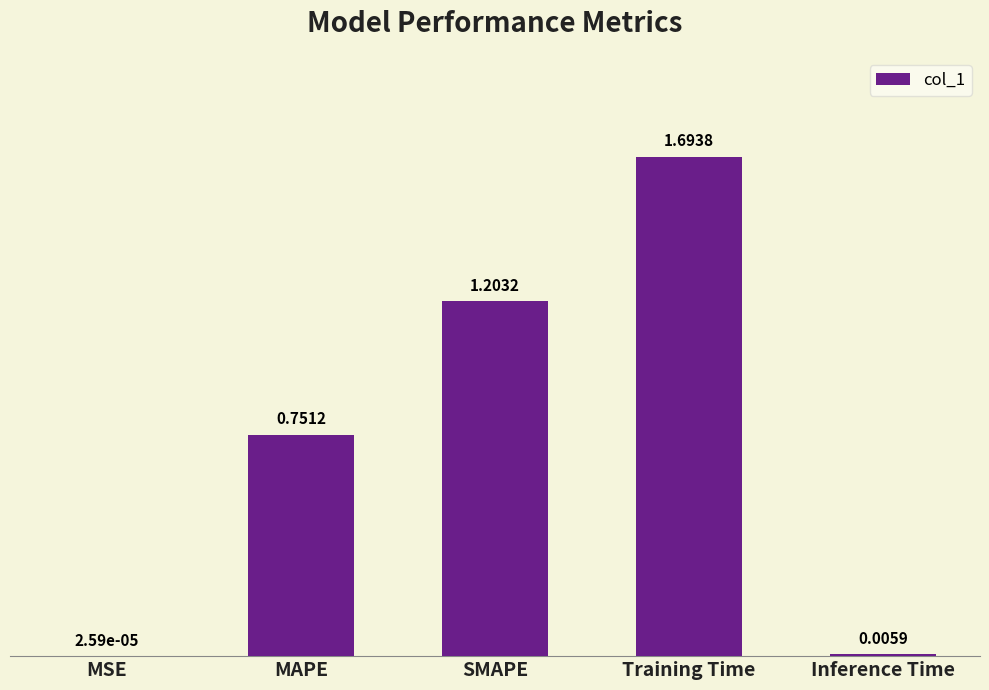

At which category does the chart reach its peak across all series?

Training Time